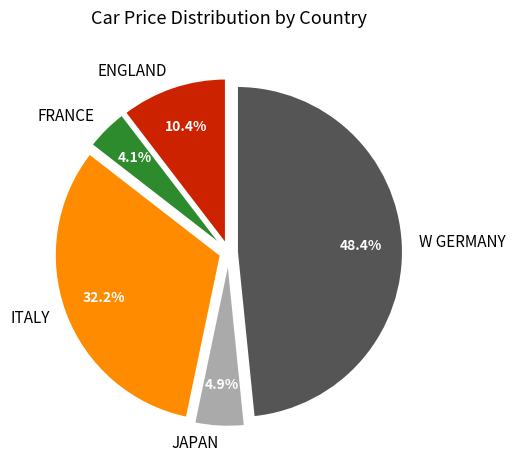

Combined, what portion of the pie is W GERMANY and FRANCE?

52.5%